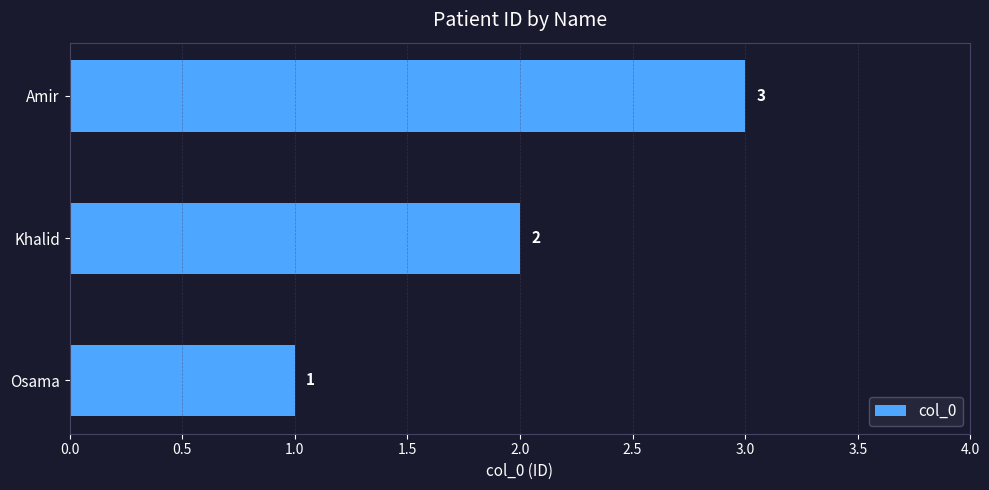

What is the sum of the values at Khalid and Amir?

5